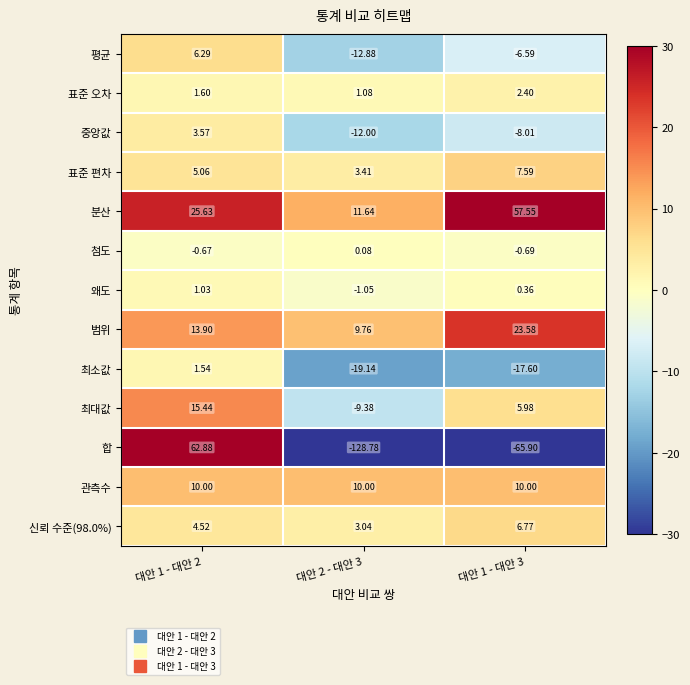

What is the maximum value shown in the chart?

62.9